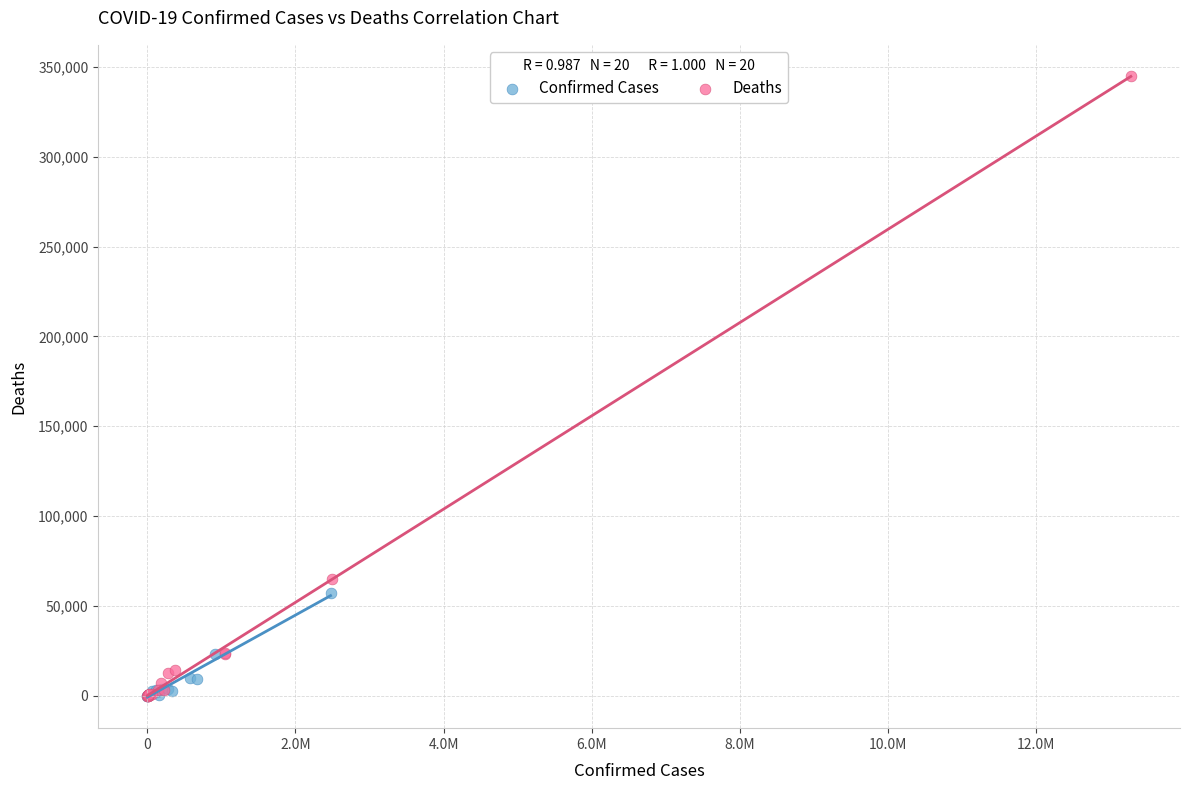

Which series has the largest Y range (max minus min)?

Deaths